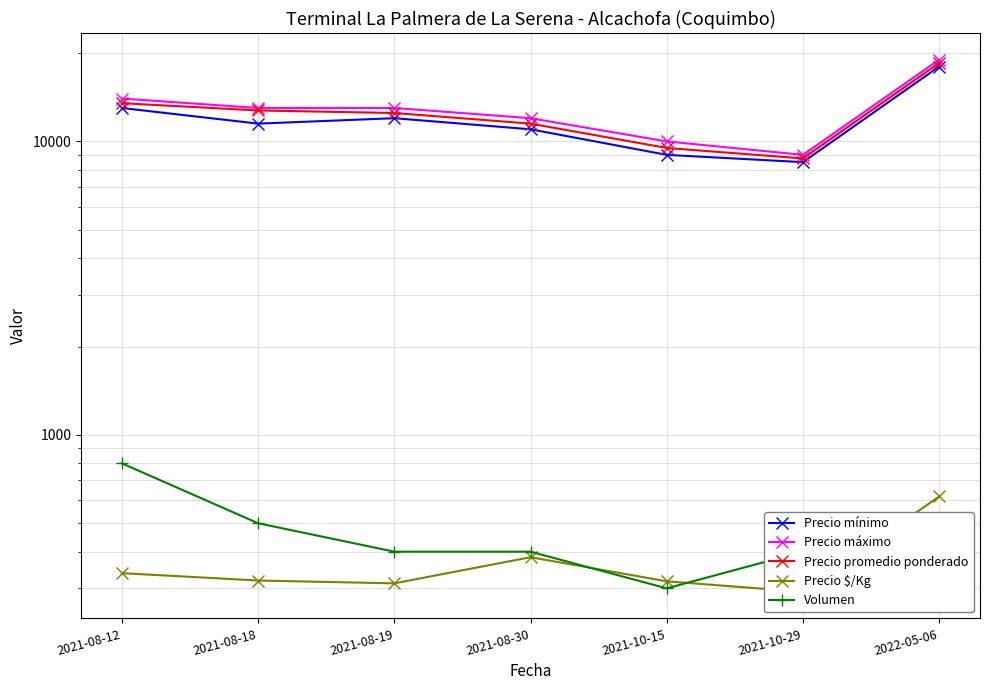

Rank the series by their maximum value, from lowest to highest.

Precio $/Kg, Volumen, Precio mínimo, Precio promedio ponderado, Precio máximo